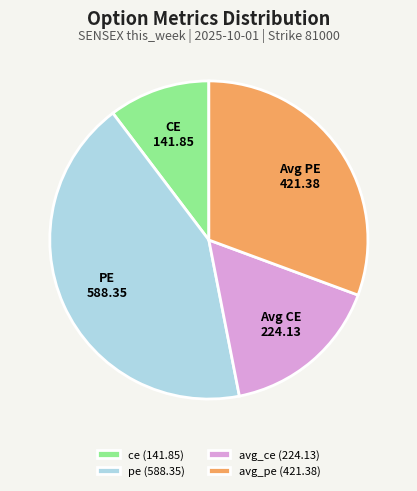

Does any single category account for the majority?

No